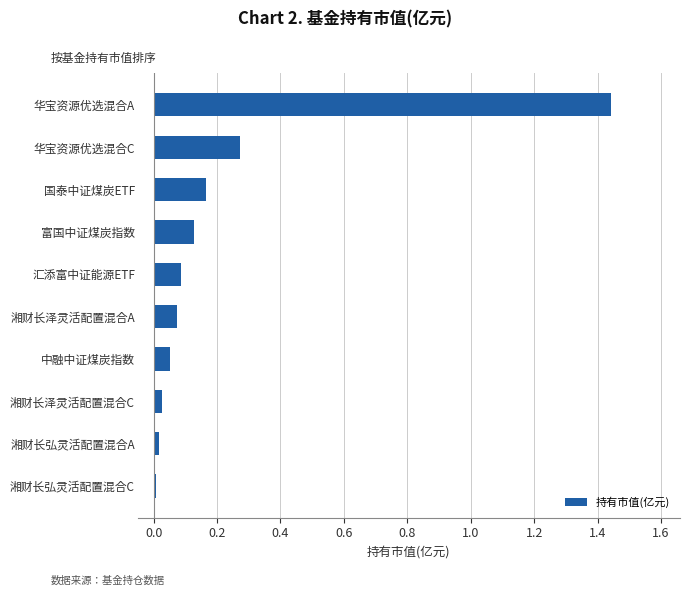

The value at 富国中证煤炭指数 is 0.2. True or false?

False